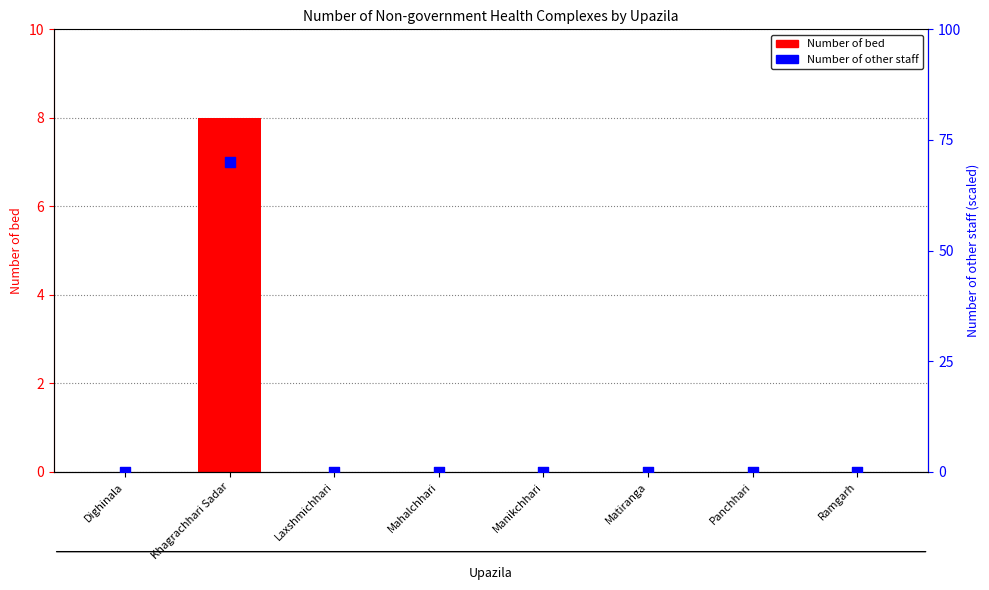

Which series reaches the maximum Y coordinate?

Number of other staff